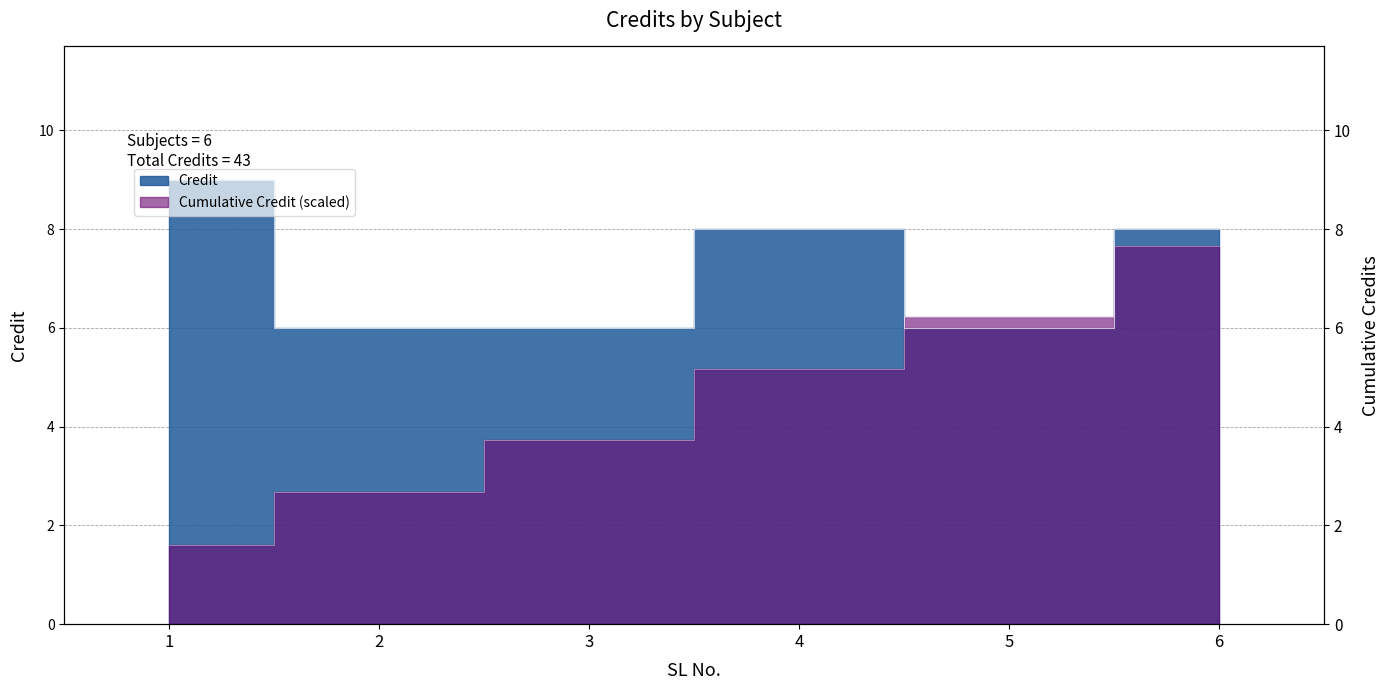

Reading left to right, list all the values displayed in this chart.

1=9	2=6	3=6	4=8	5=6	6=8